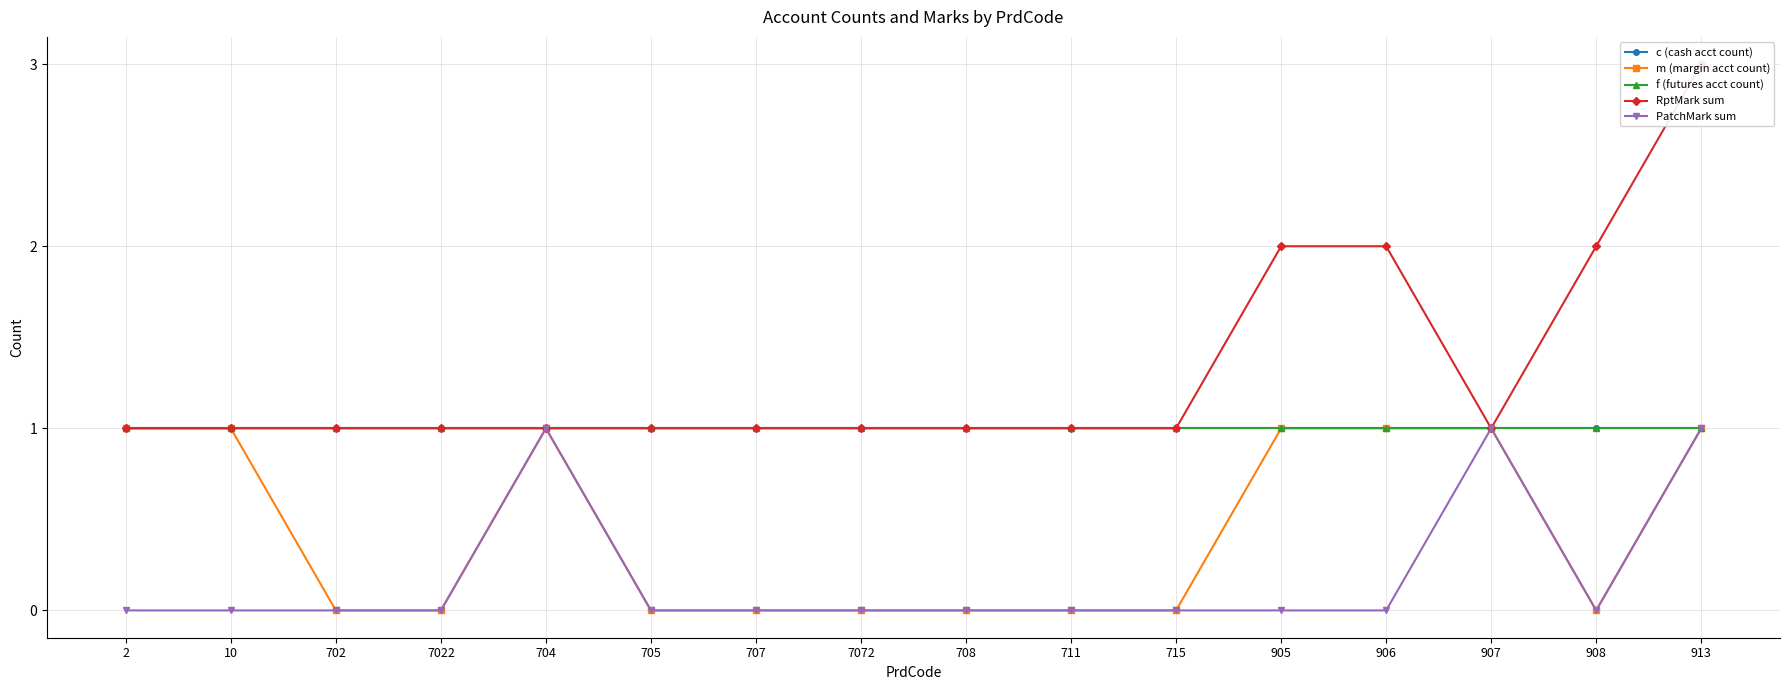

What is the sum of the f (futures acct count) values at 711 and 2?

2